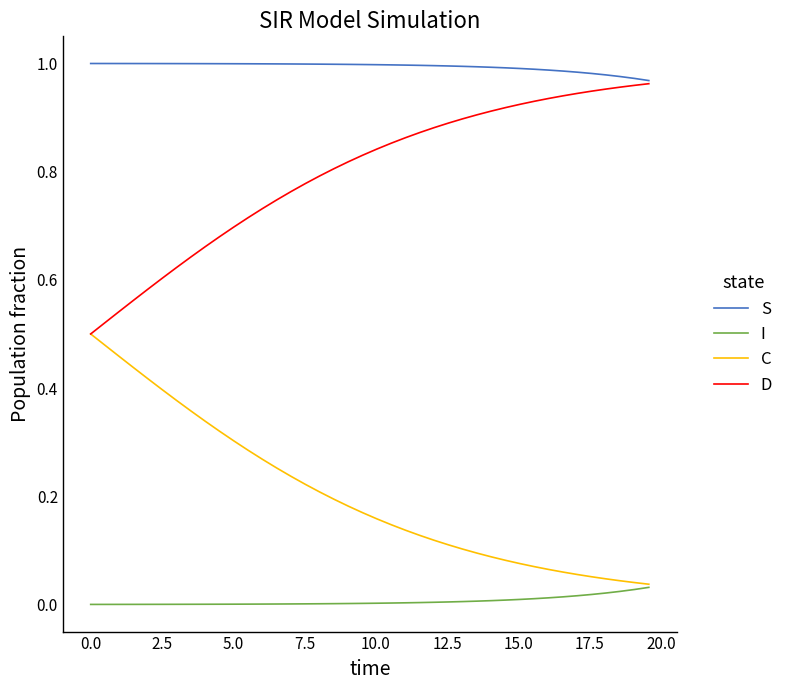

Rank the series by their average value, from lowest to highest.

I, C, D, S